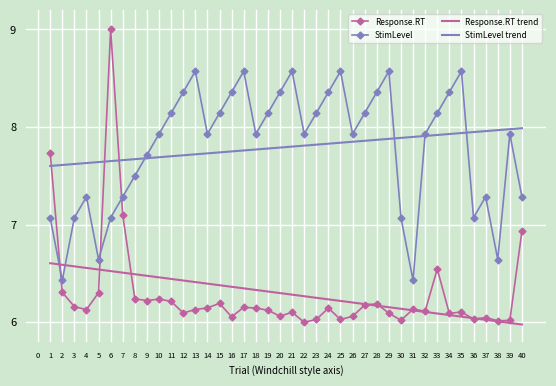

What is the greatest value displayed?

9.0